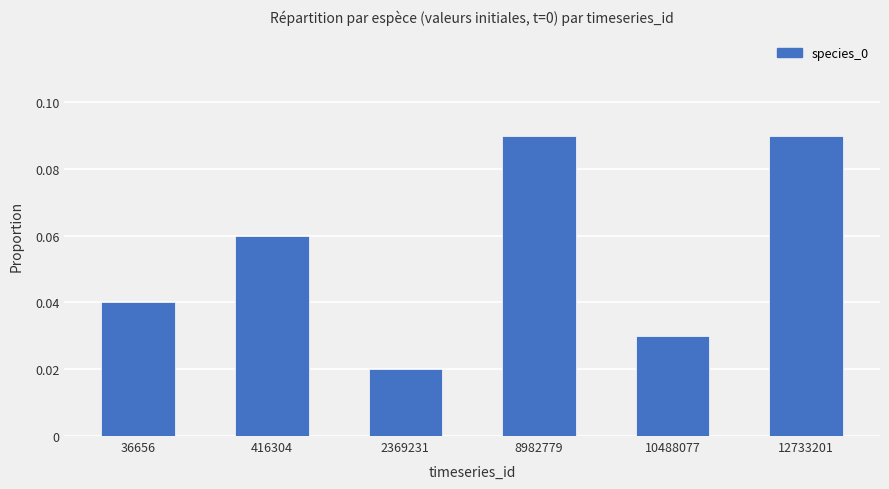

At which label is the value closest to 0?

2369231